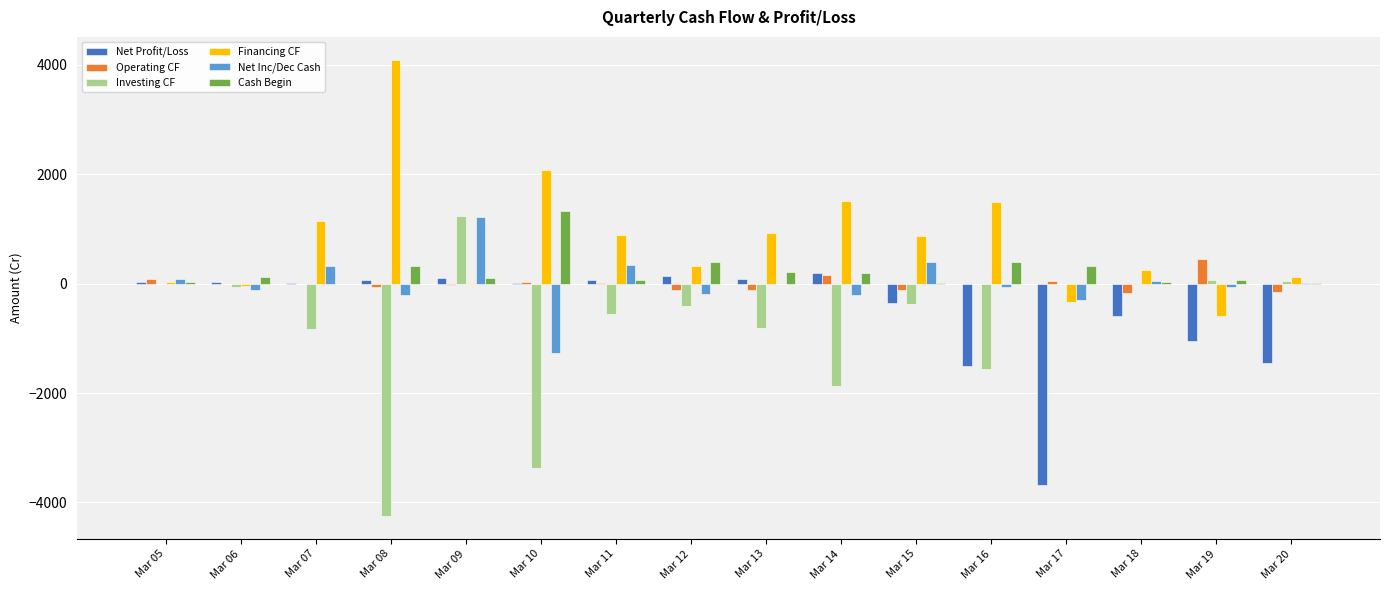

What is the total value across all series at Mar 19?

-1094.0